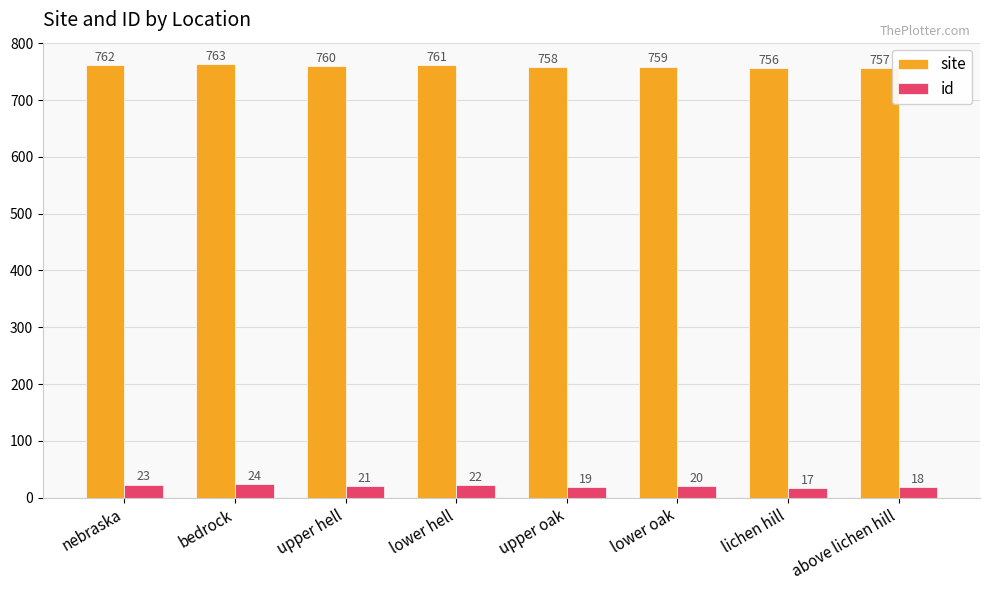

What is the total value across all series at lower oak?

779